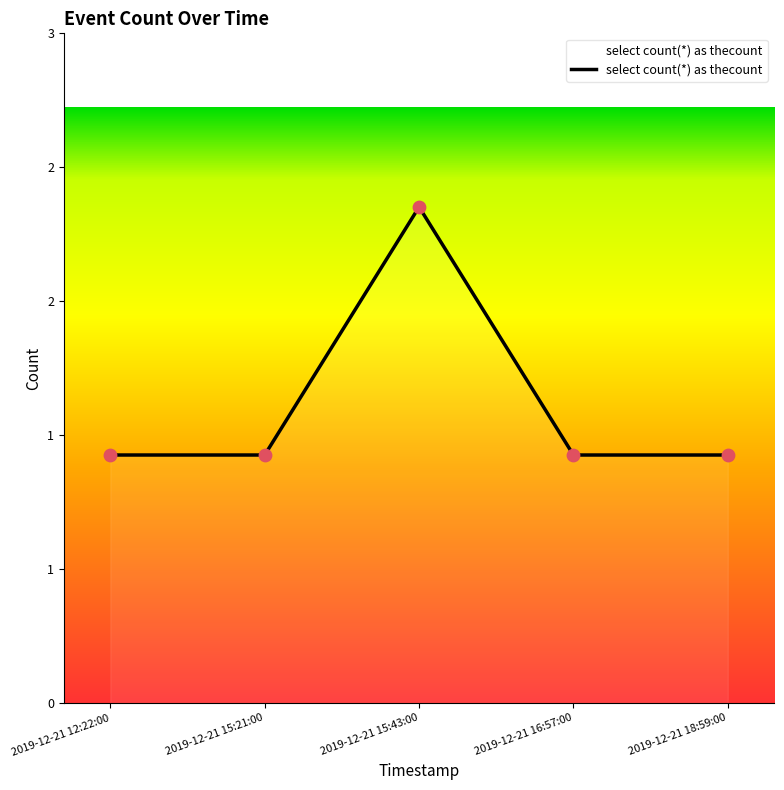

Approximately how many times larger is the value at 2019-12-21 15:43:00 compared to 2019-12-21 18:59:00?

2.0